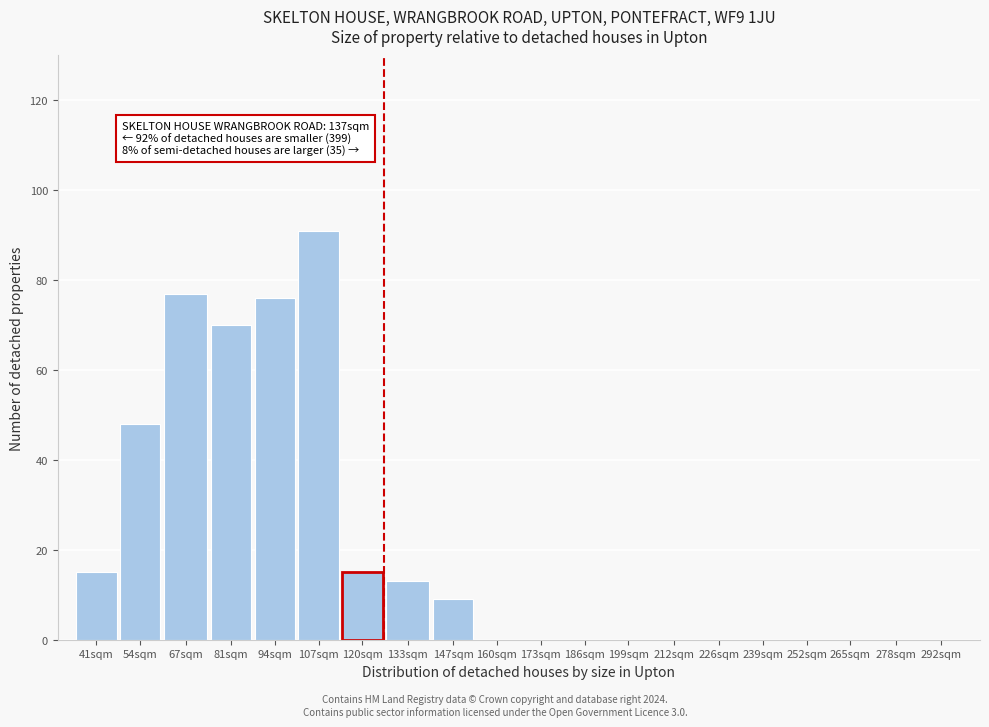

Reading left to right, extract all data points from this chart.

41sqm=15	54sqm=48	67sqm=77	81sqm=70	94sqm=76	107sqm=91	120sqm=15	133sqm=13	147sqm=9	160sqm=0	173sqm=0	186sqm=0	199sqm=0	212sqm=0	226sqm=0	239sqm=0	252sqm=0	265sqm=0	278sqm=0	292sqm=0